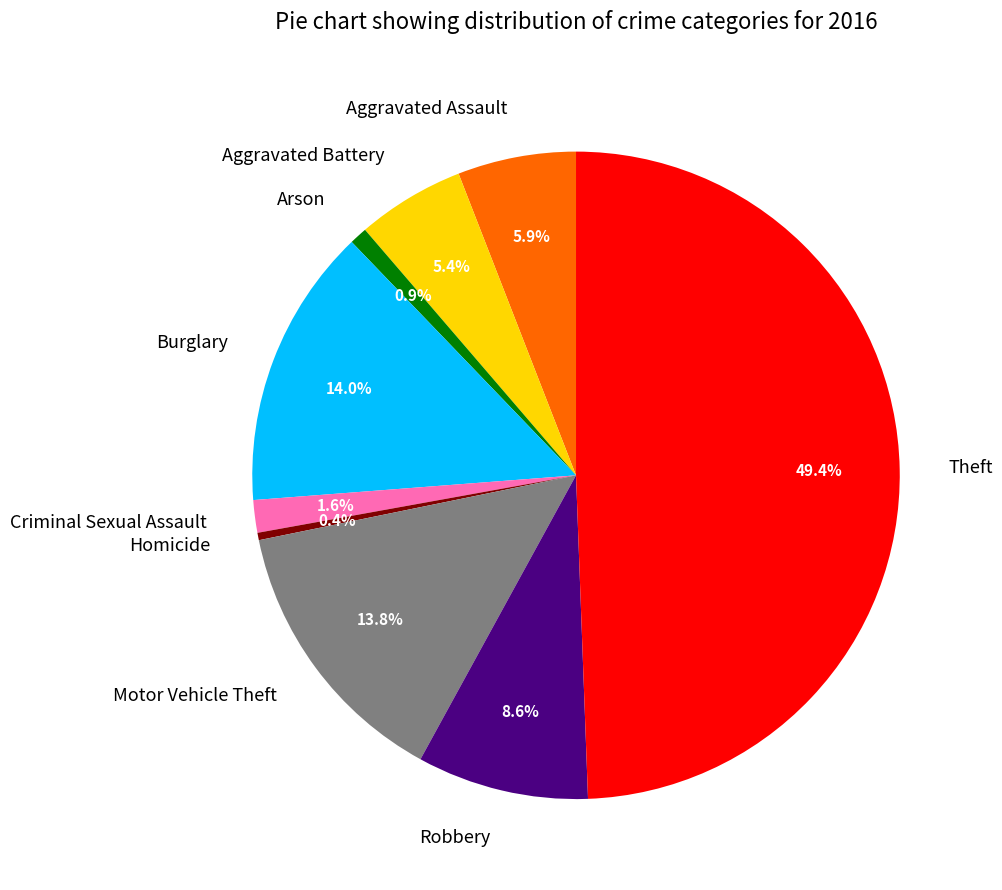

What is the smallest slice in the pie chart?

Homicide